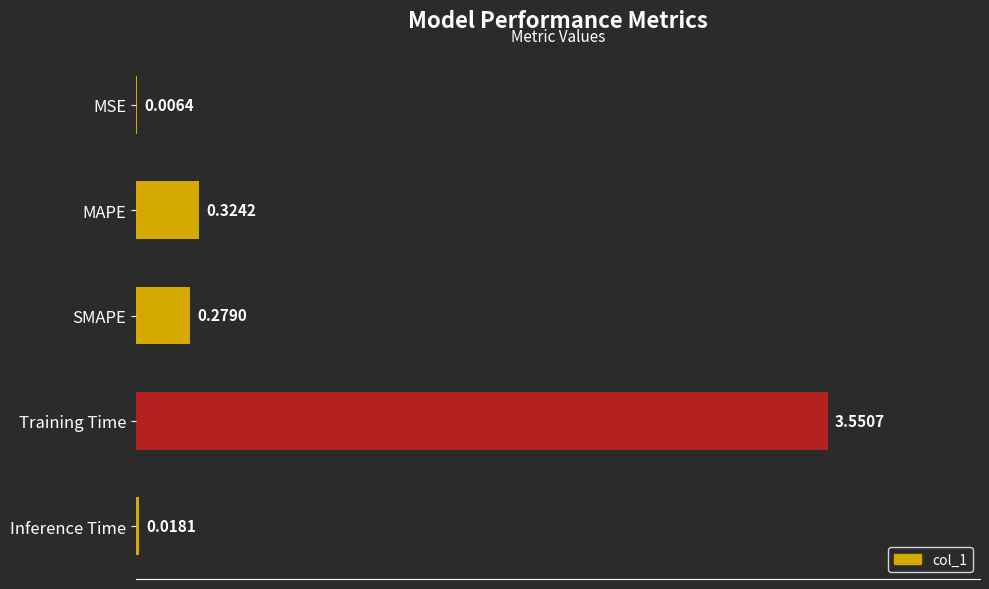

How many distinct data groups are displayed?

1